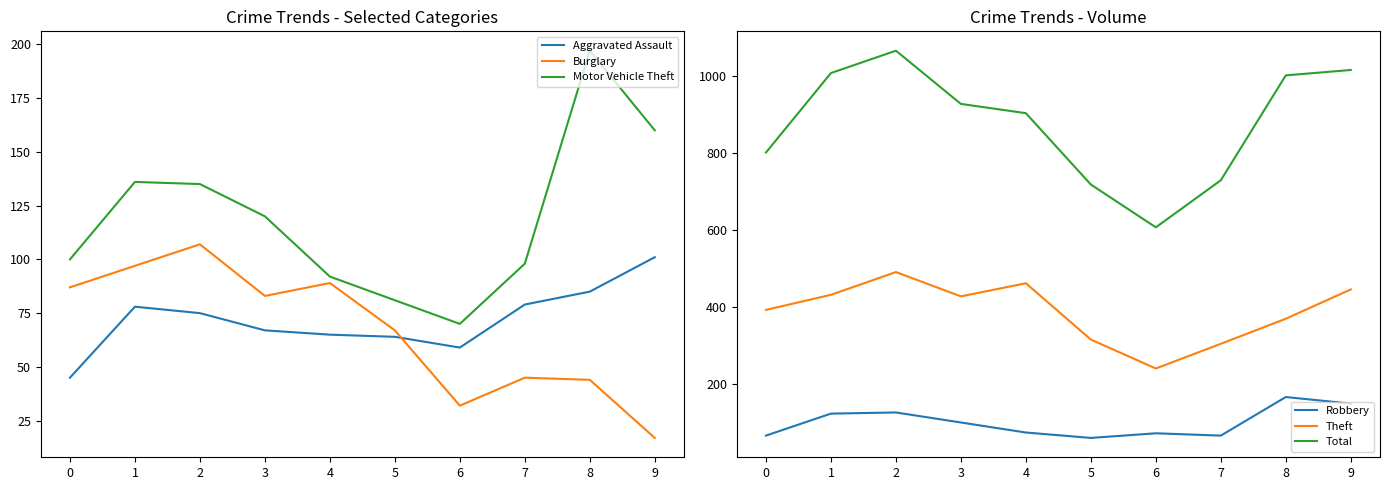

Which category has the highest value in the Total series?

2